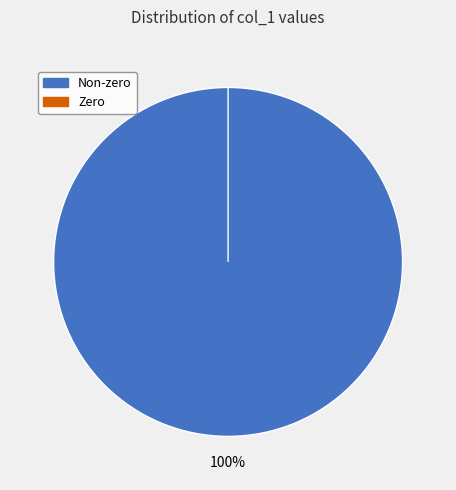

Count the number of slices in the pie.

7